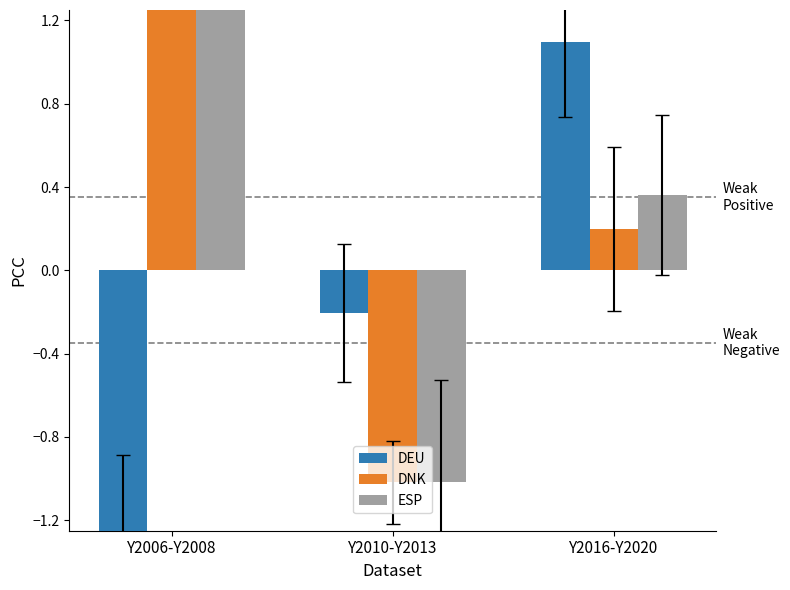

What are all the series names shown in the legend?

DEU, DNK, ESP